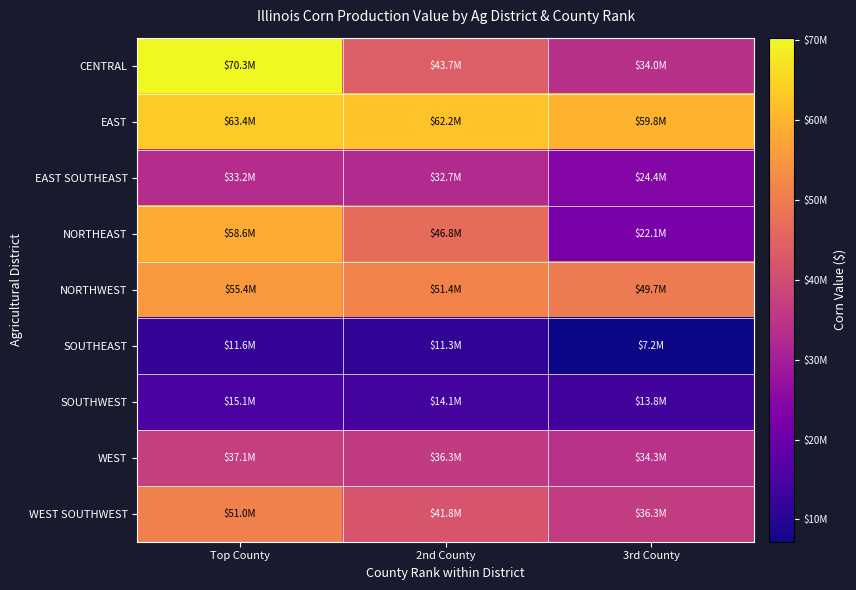

Which category has the lowest value across all series?

3rd County